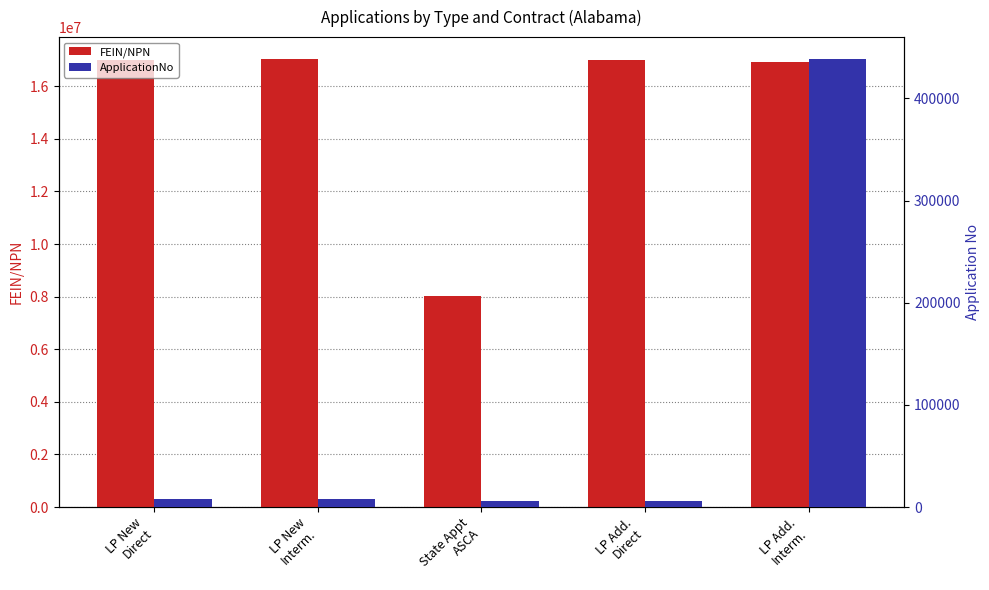

Which series has the largest total across all categories?

FEIN/NPN